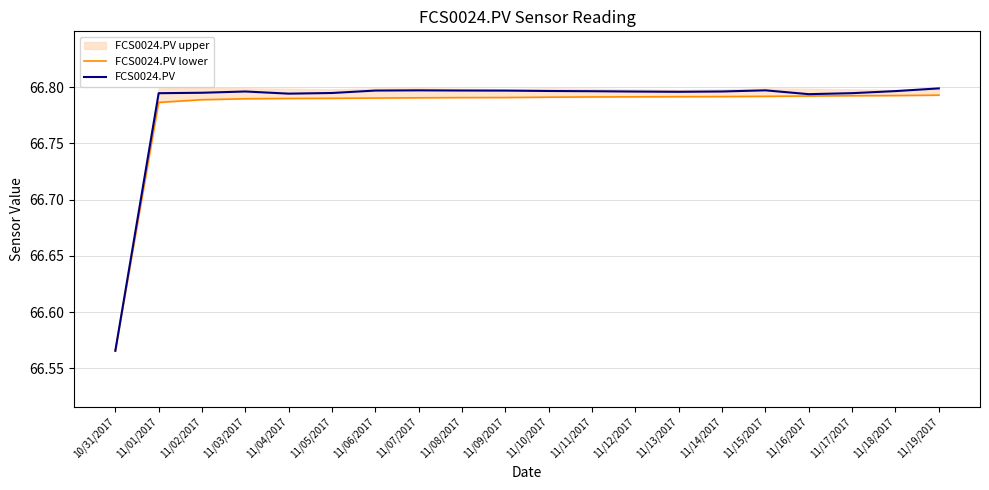

Between 11/09/2017 and 11/13/2017, which series saw the biggest shift?

FCS0024.PV